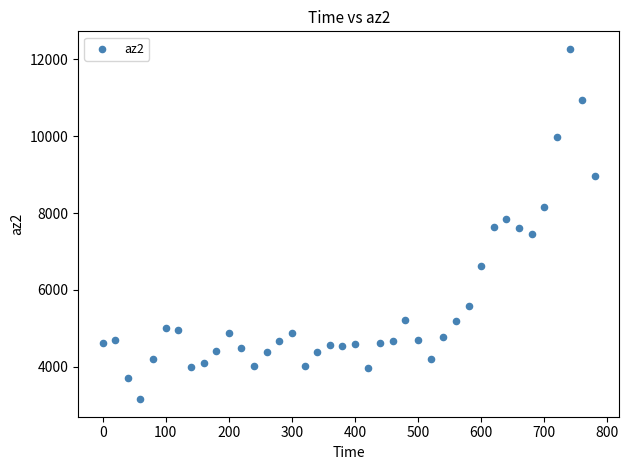

What is the range of Y values (max minus min)?

9120